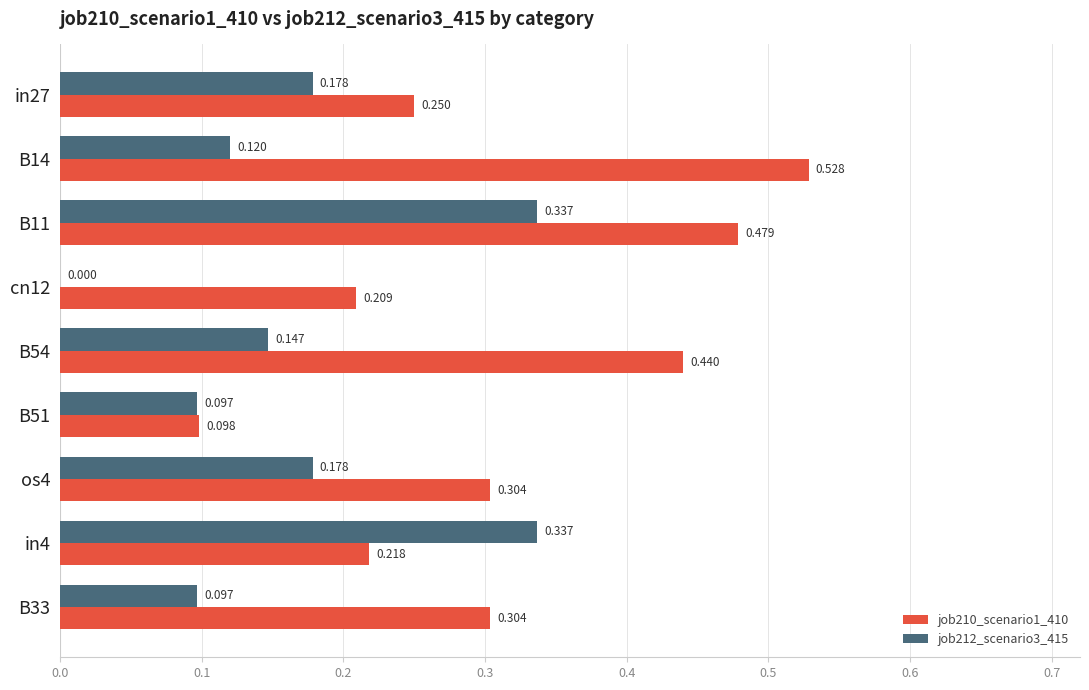

Is the value of job212_scenario3_415 at B51 greater than the value of job210_scenario1_410 at in4?

No